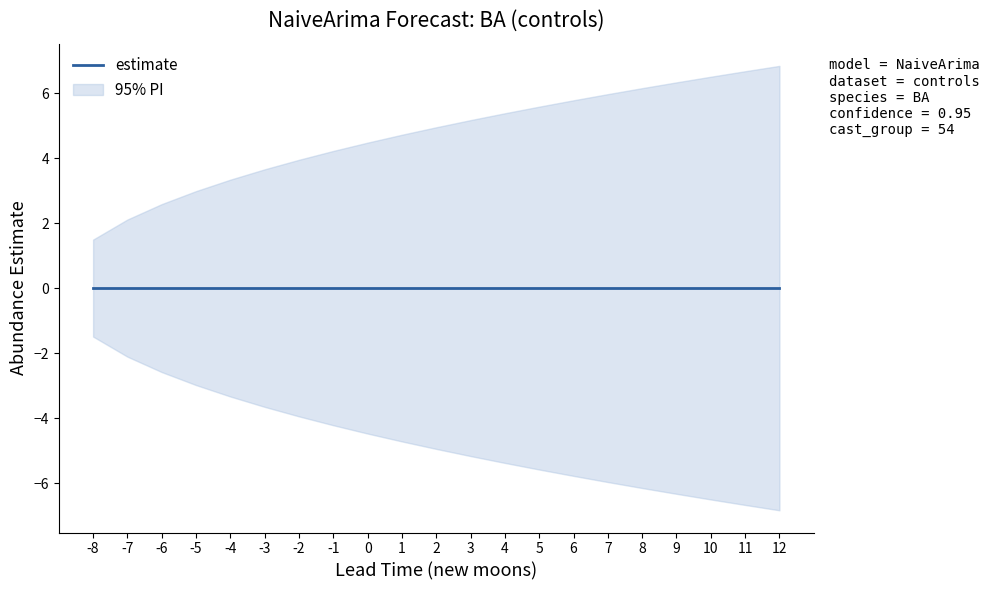

How many data points in upper_pi are above 4?

14